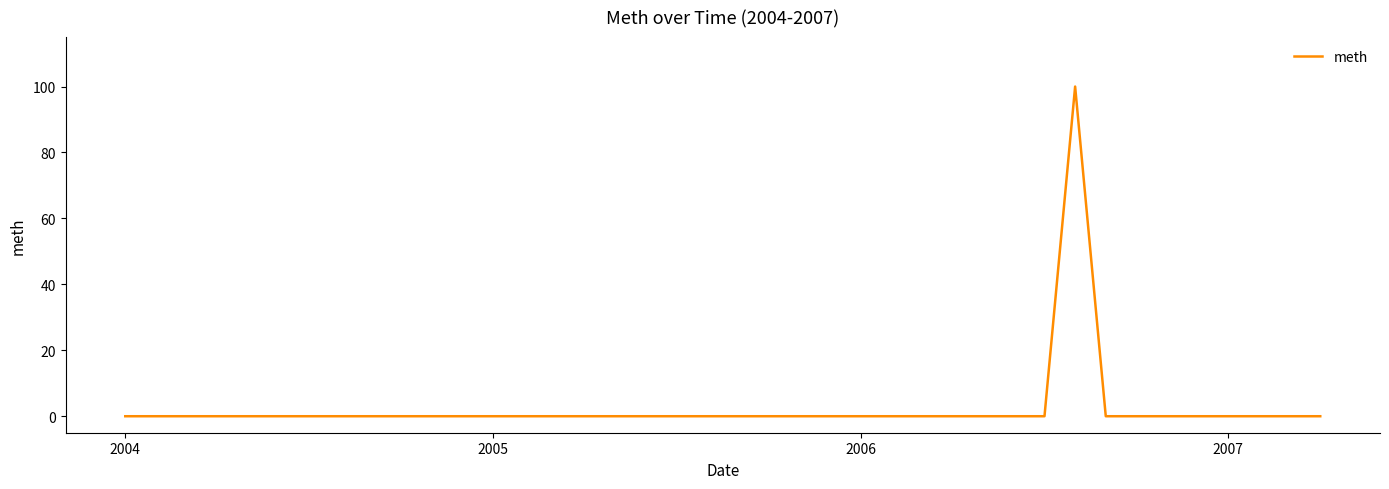

What is the sum of all values?

100